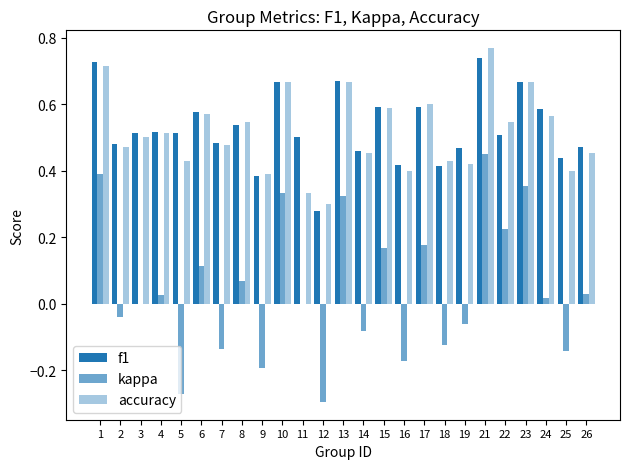

Are the bars horizontal?

No